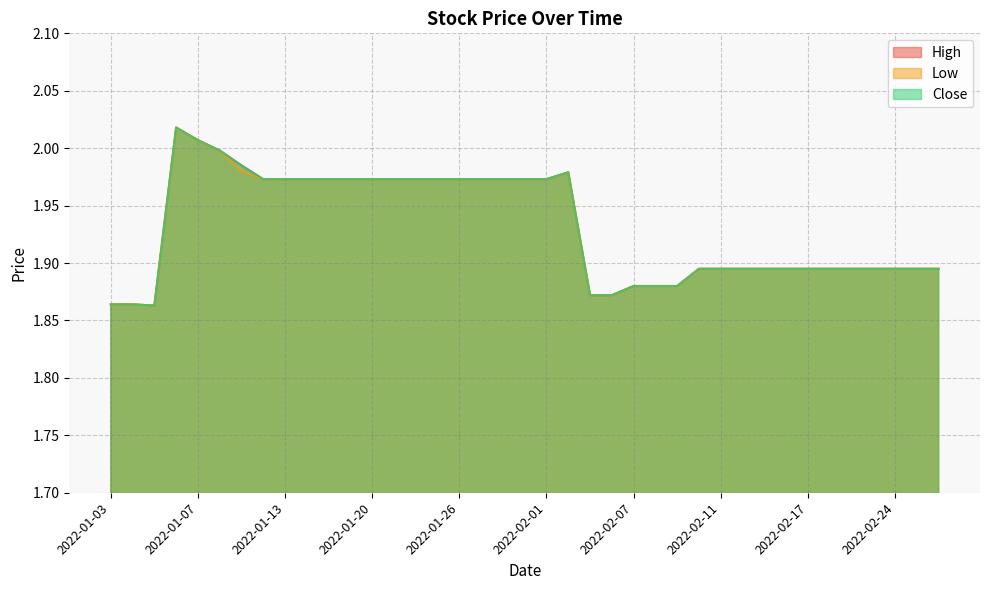

True or false: Low and Close cross at least once.

False